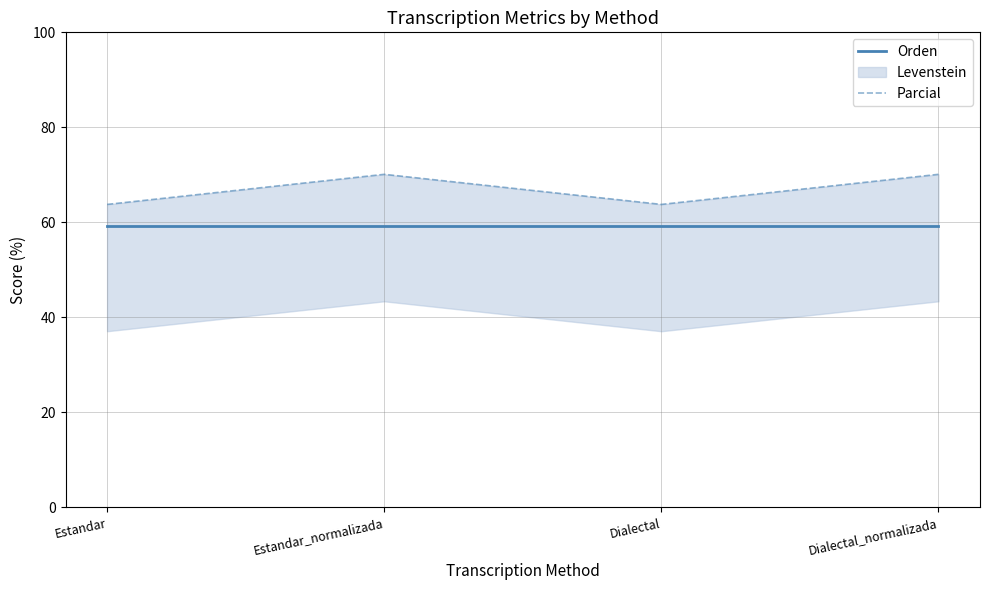

What is the lowest value of the Parcial series?

63.8